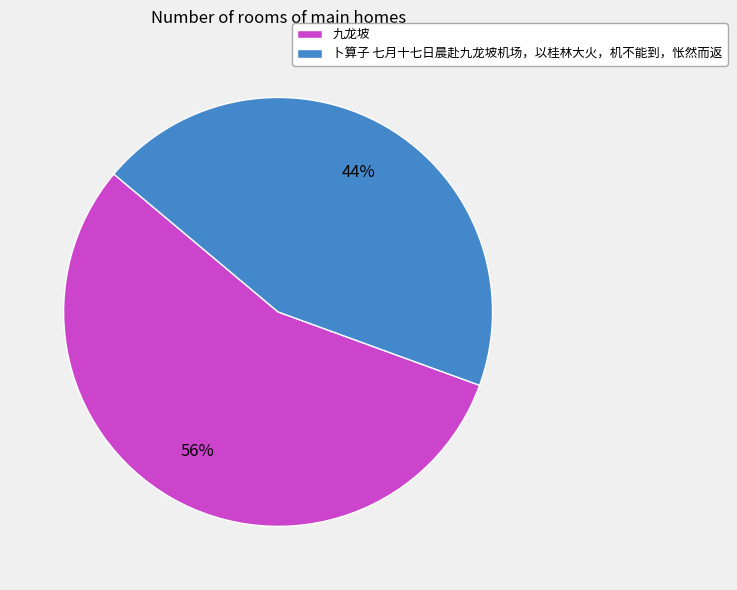

What is the largest slice in the pie chart?

九龙坡